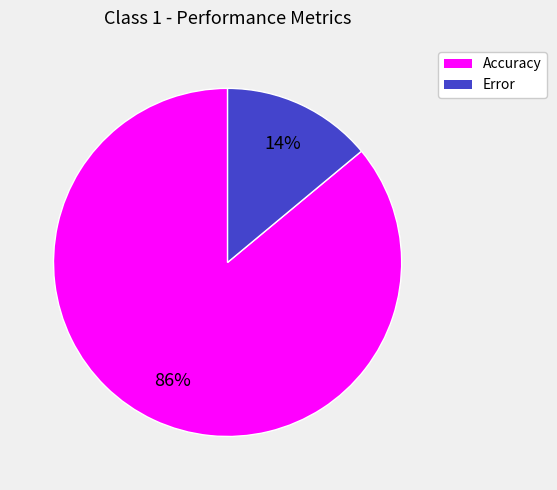

Approximately how many times larger is the value at Error compared to Accuracy?

0.2